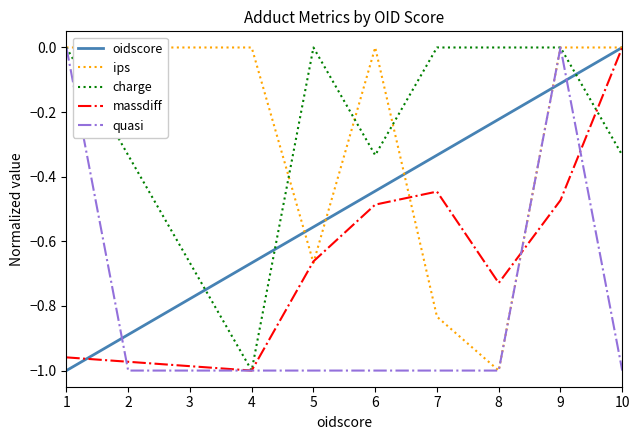

What is the spread (max minus min) of values at 2?

1.0